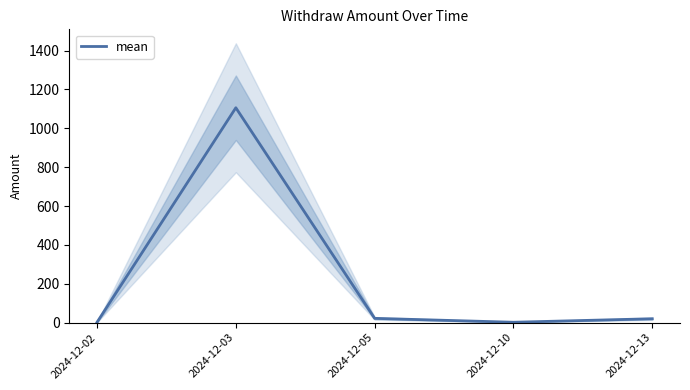

What is the difference between the maximum and minimum values?

1104